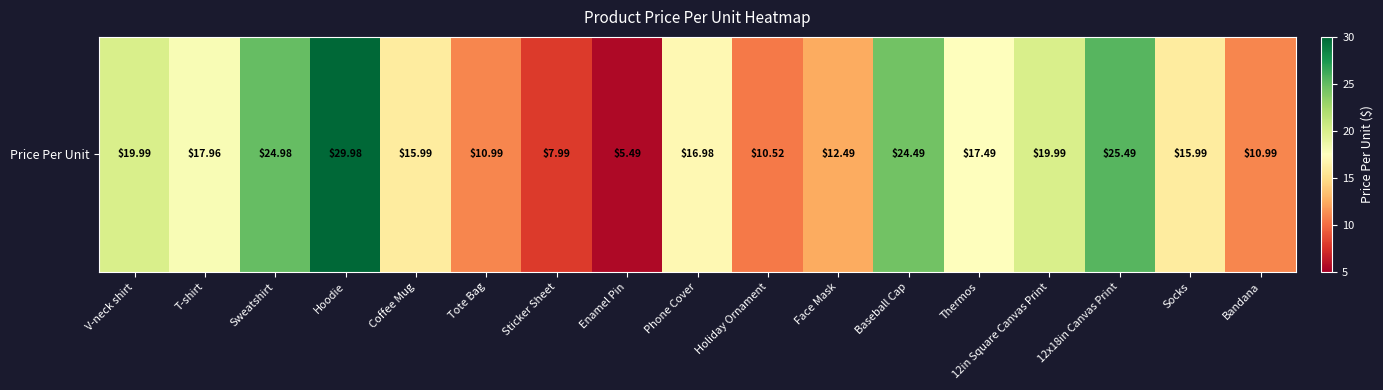

How many data points does each series have?

17